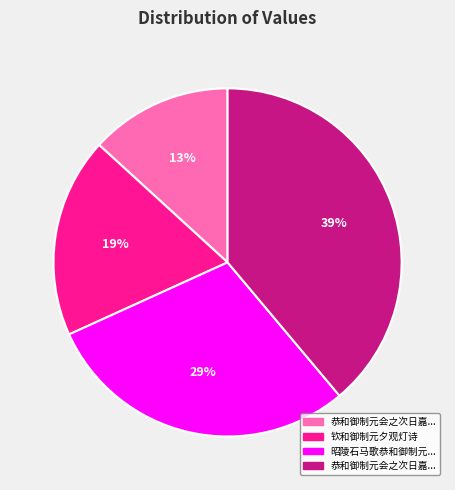

To the nearest percent, what is the difference between the largest and smallest slice percentages?

26%